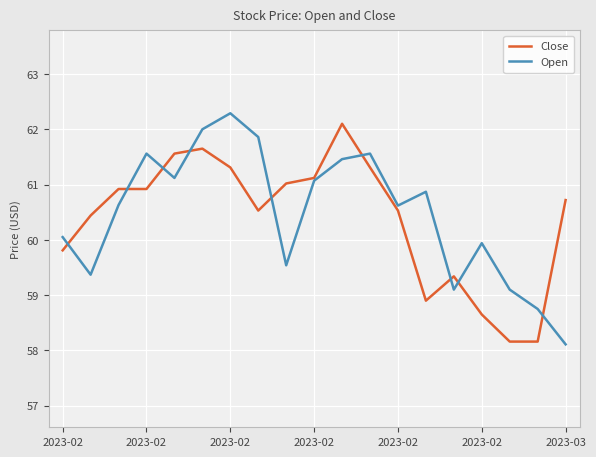

Is this an area chart (filled region under the line)?

No